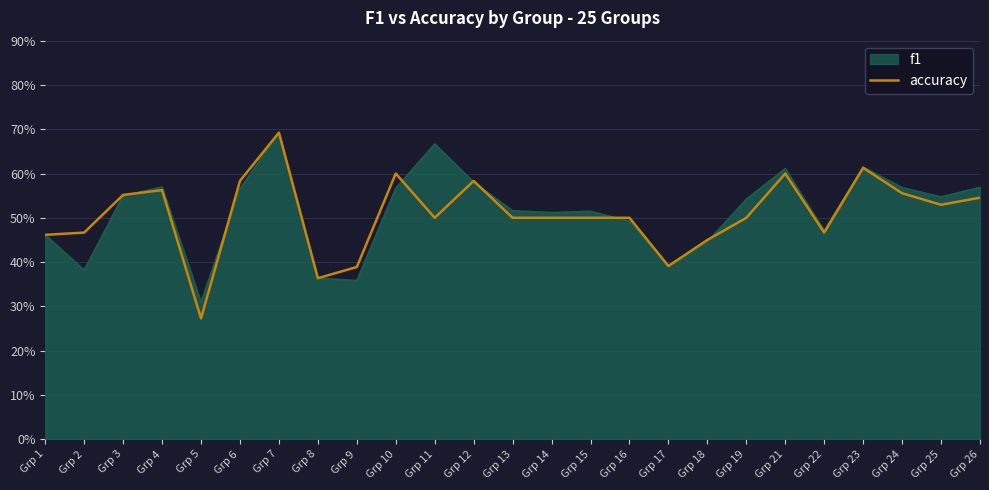

True or false: the data has more than 2 interior local peaks.

True